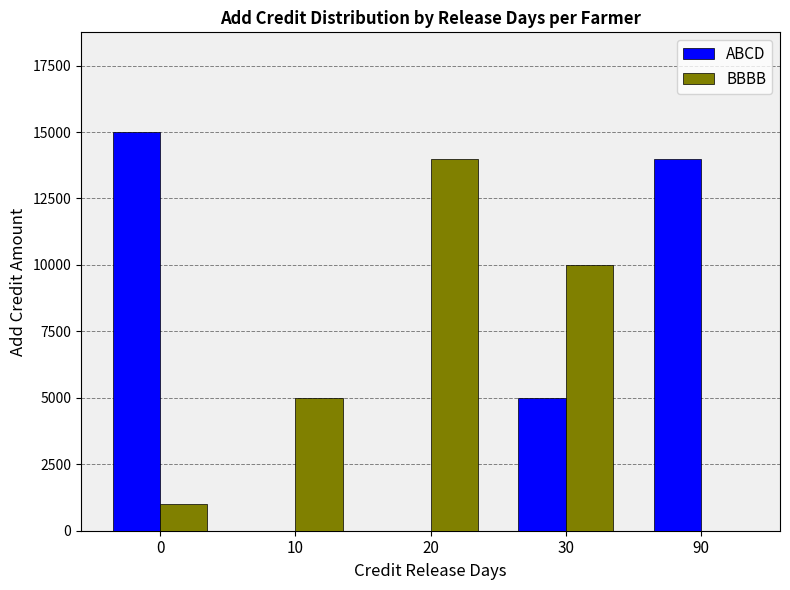

What is the sum of all BBBB values?

30000